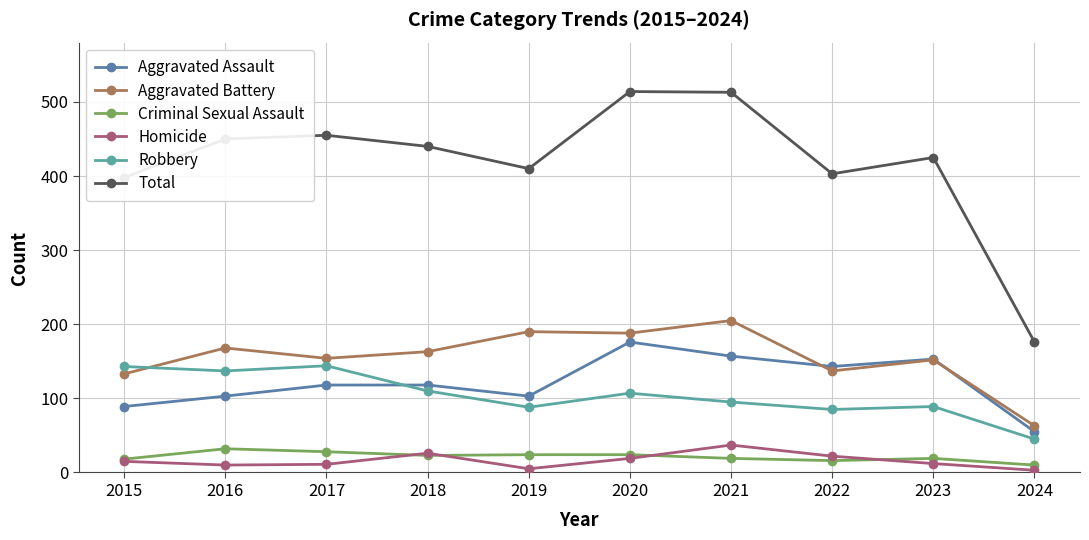

The Robbery series shows 45 at 2024. True or false?

True